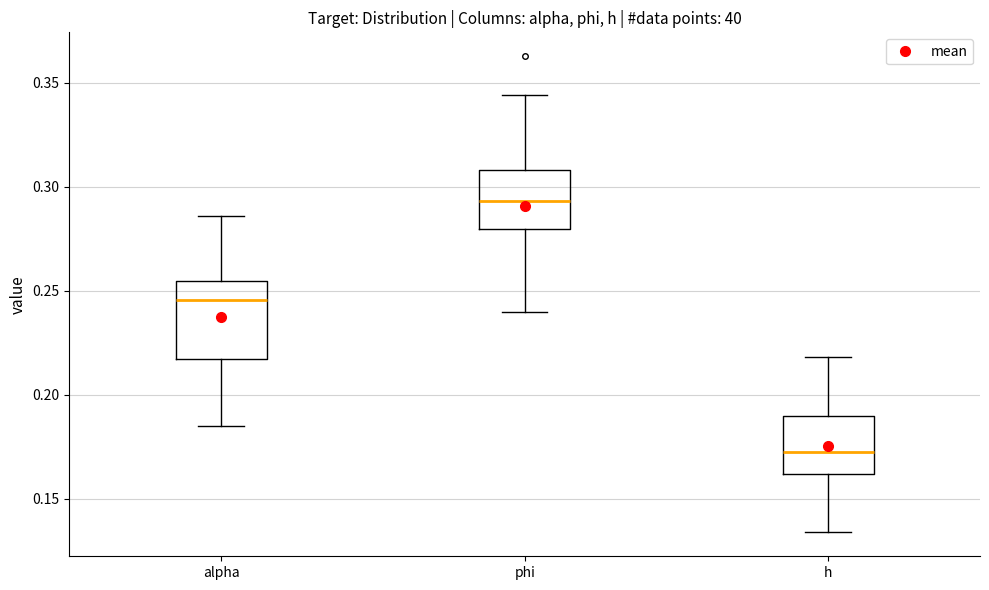

Reading left to right, read every box against the y-axis: the position of its median line, the range the box covers, and the ends of its whiskers. The values are not printed on the chart, so give them approximately, as read against the axis.

alpha: median 0.245, box 0.215 to 0.255, whiskers 0.185 to 0.285
phi: median 0.295, box 0.280 to 0.310, whiskers 0.240 to 0.345
h: median 0.170, box 0.160 to 0.190, whiskers 0.135 to 0.220